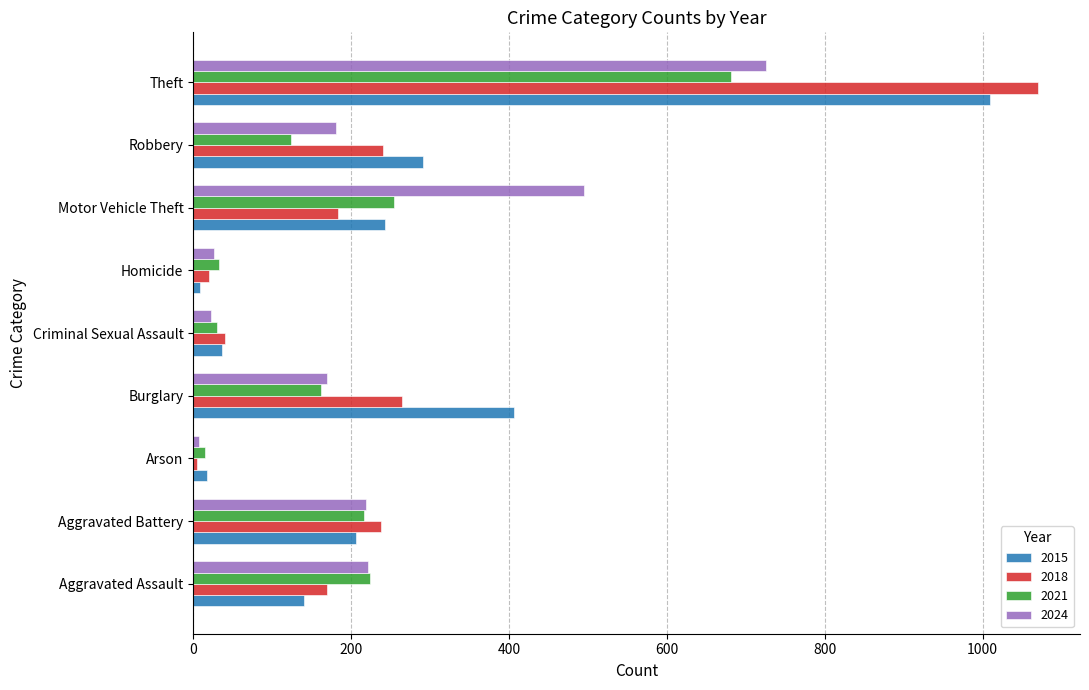

Where is 2018 nearest to the value 537?

Burglary